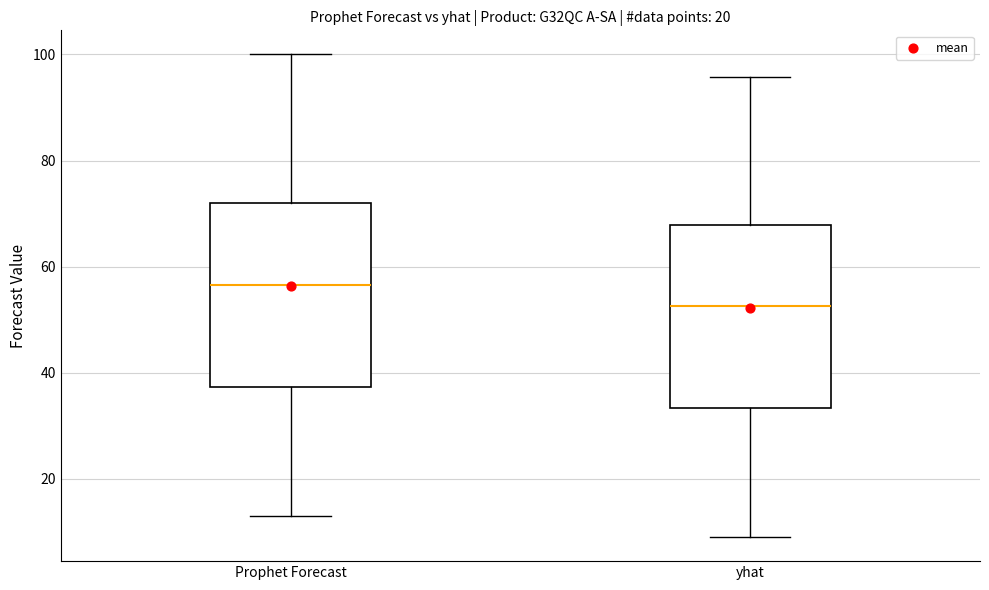

Where does the upper whisker of the box for yhat end on the y-axis? The values are not printed on the chart, so give them approximately, as read against the axis.

96